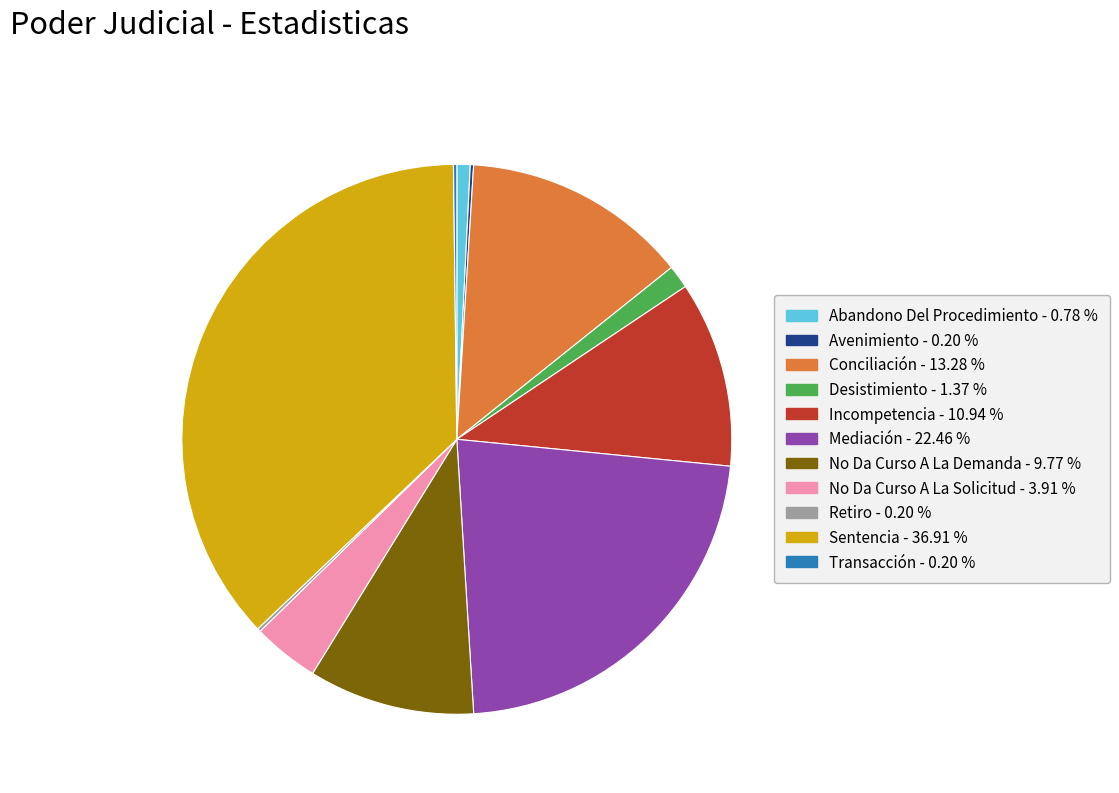

Is No Da Curso A La Solicitud the majority of the pie?

No